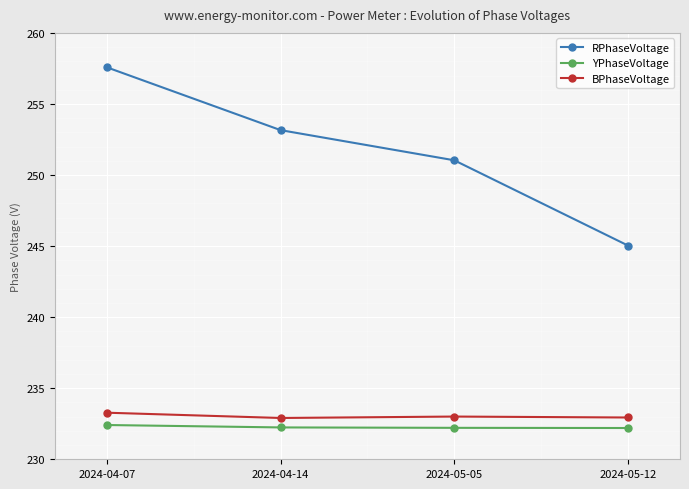

What is the minimum value for YPhaseVoltage?

232.2